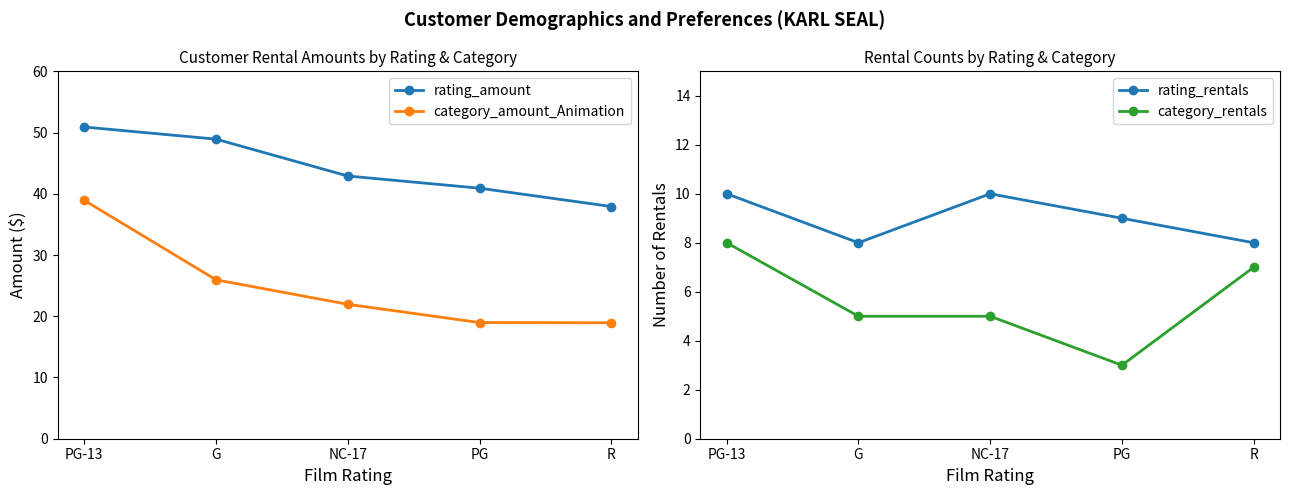

Between PG-13 and NC-17, which series saw the biggest shift?

category_amount_Animation